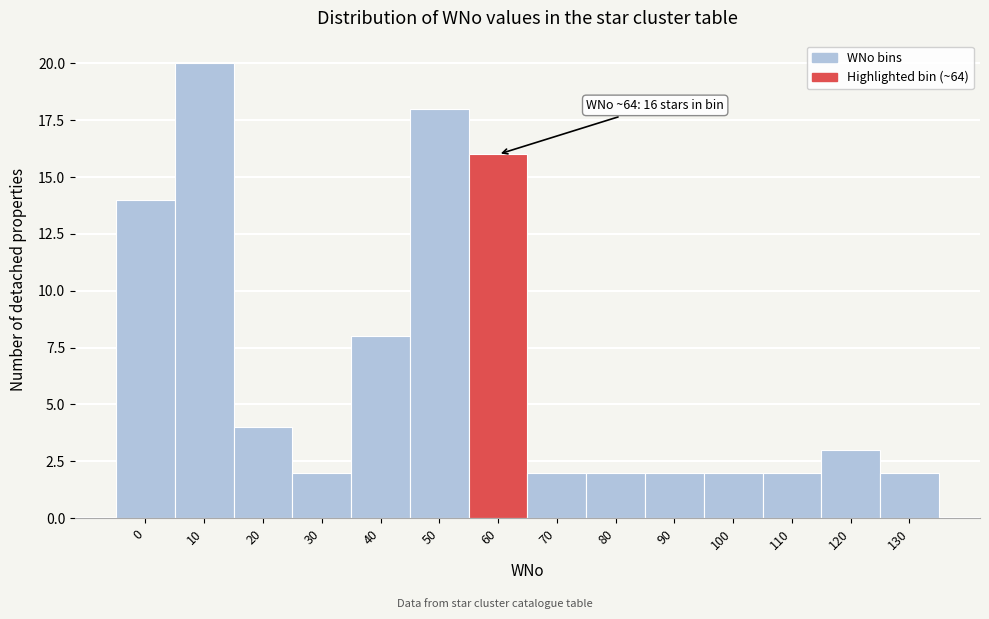

Reading left to right, list all the values displayed in this chart.

0=14	10=20	20=4	30=2	40=8	50=18	60=16	70=2	80=2	90=2	100=2	110=2	120=3	130=2